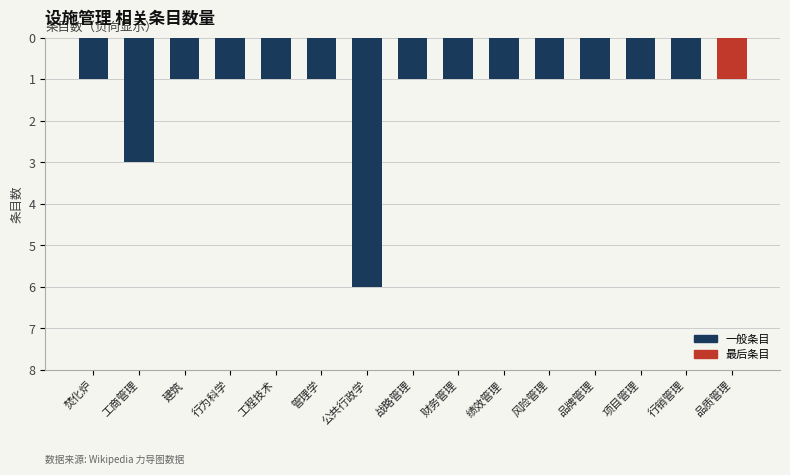

The chart shows a value of -4 at 公共行政学. True or false?

False